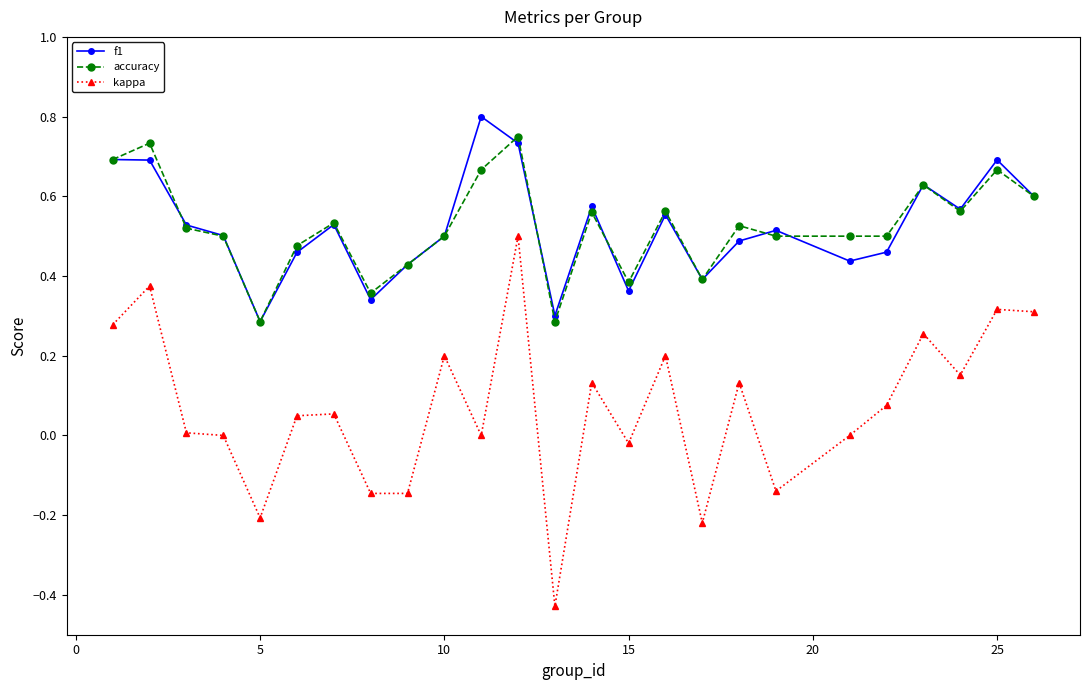

True or false: kappa and accuracy intersect in this chart.

False